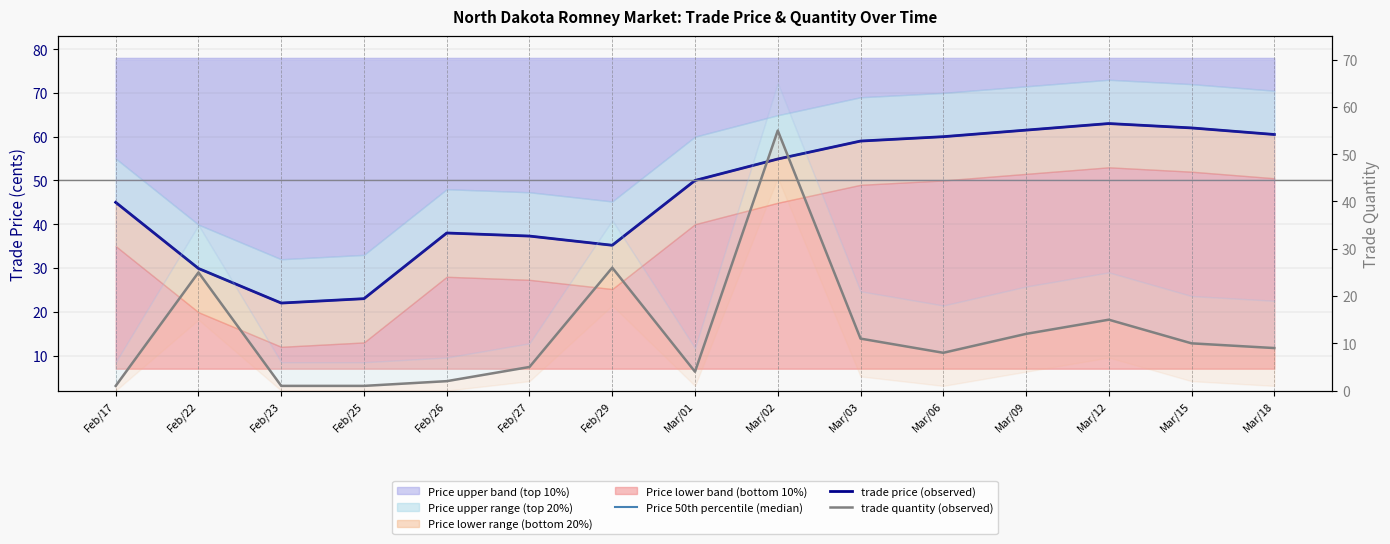

Rank the series at Mar/12 from lowest to highest value.

trade quantity (observed), Price 50th percentile (median), trade price (observed)